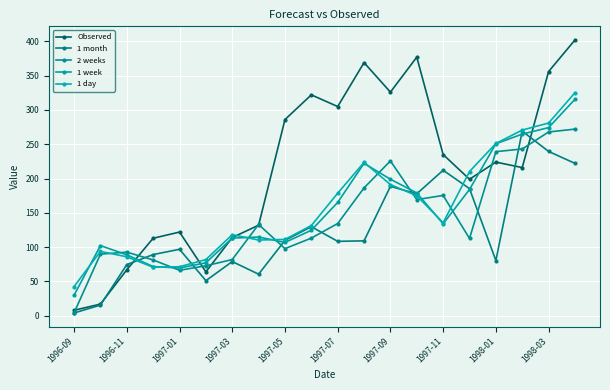

How many data points does each series have?

20